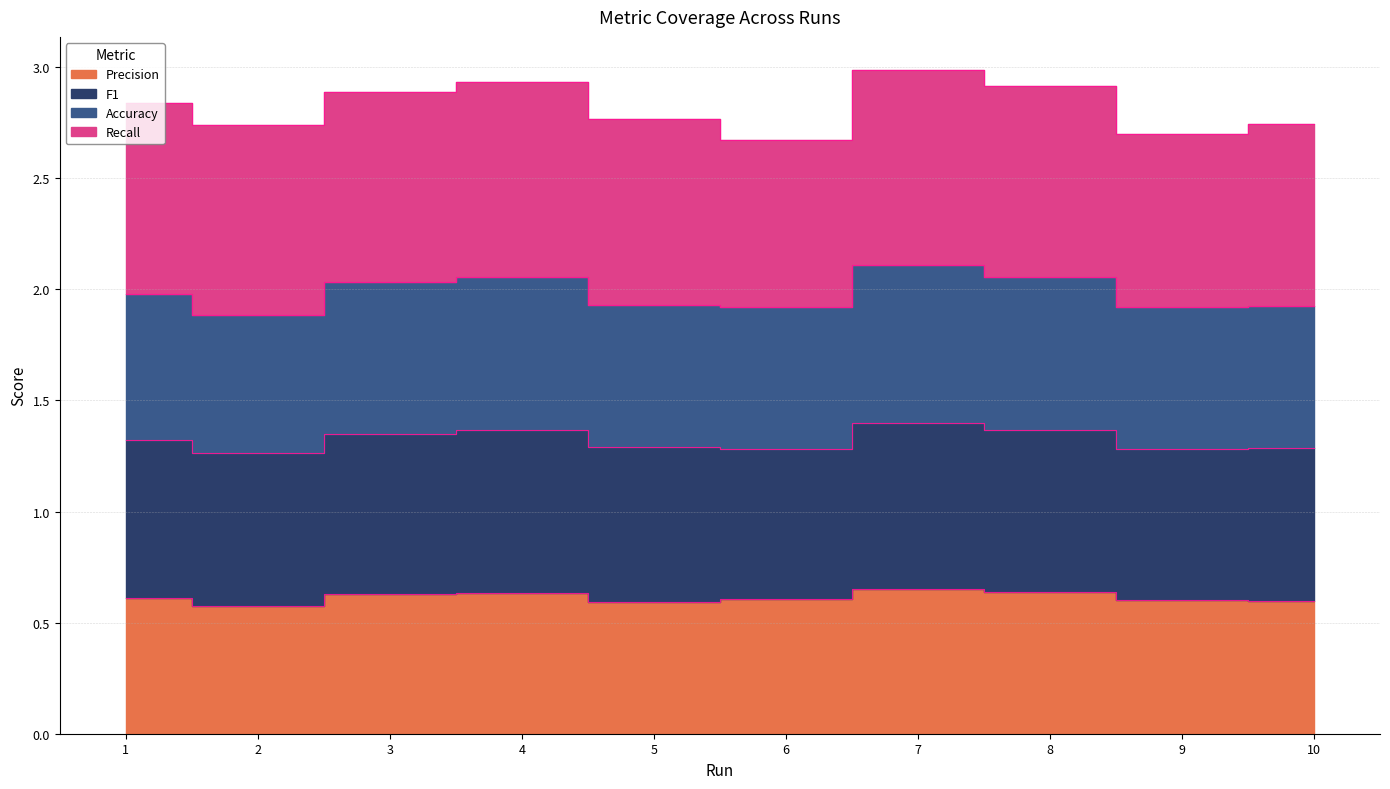

What is the difference between the highest and lowest values at 8?

2.3